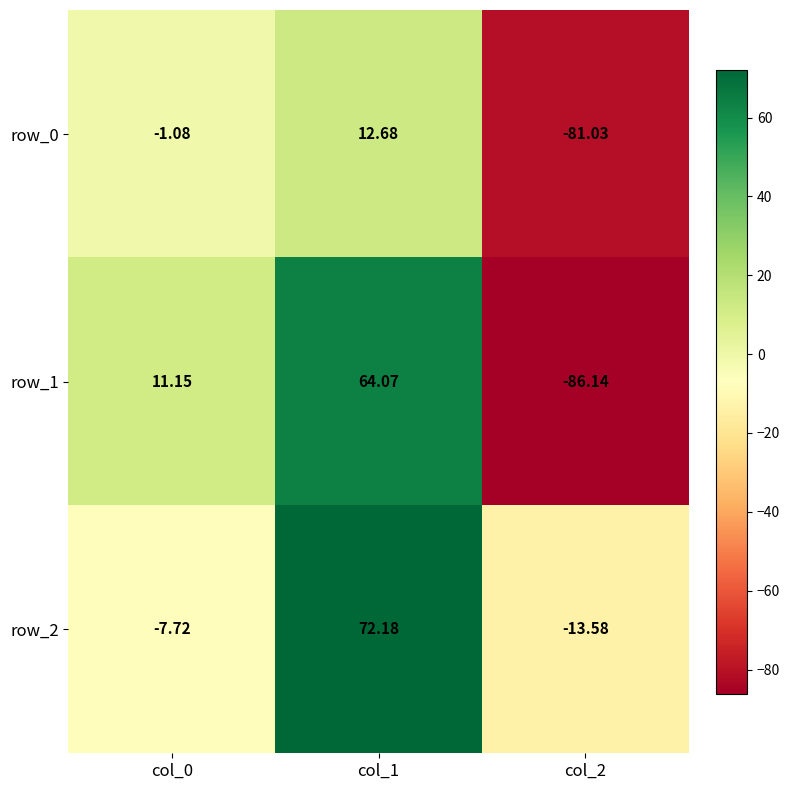

Rank the series at col_0 from lowest to highest value.

row_2, row_0, row_1